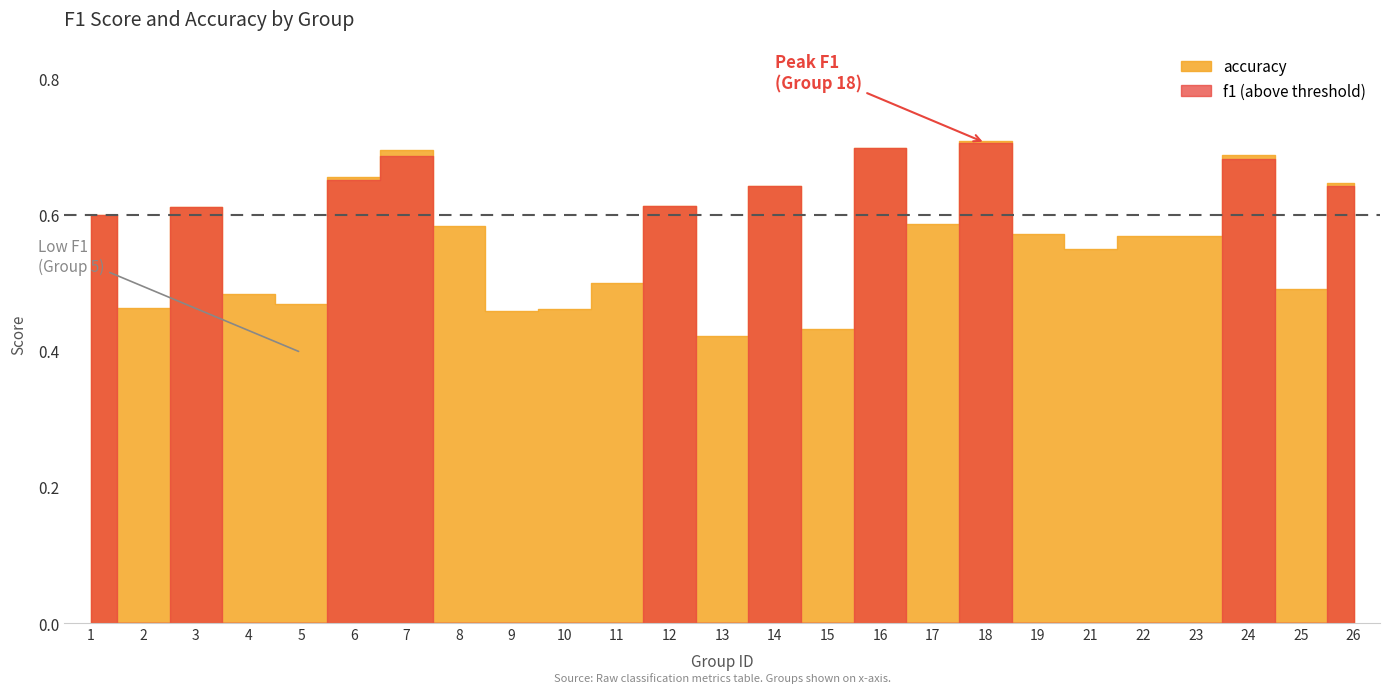

What is the value of the f1 point at the 6th from the left?

0.7